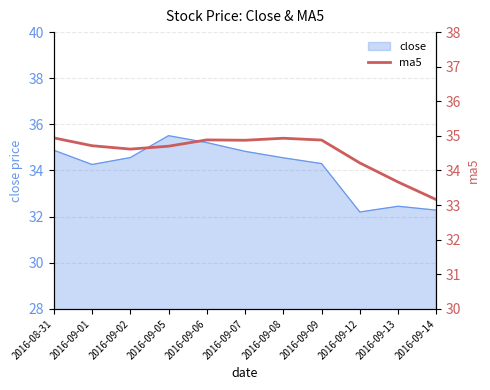

How many lines are shown in the chart?

1